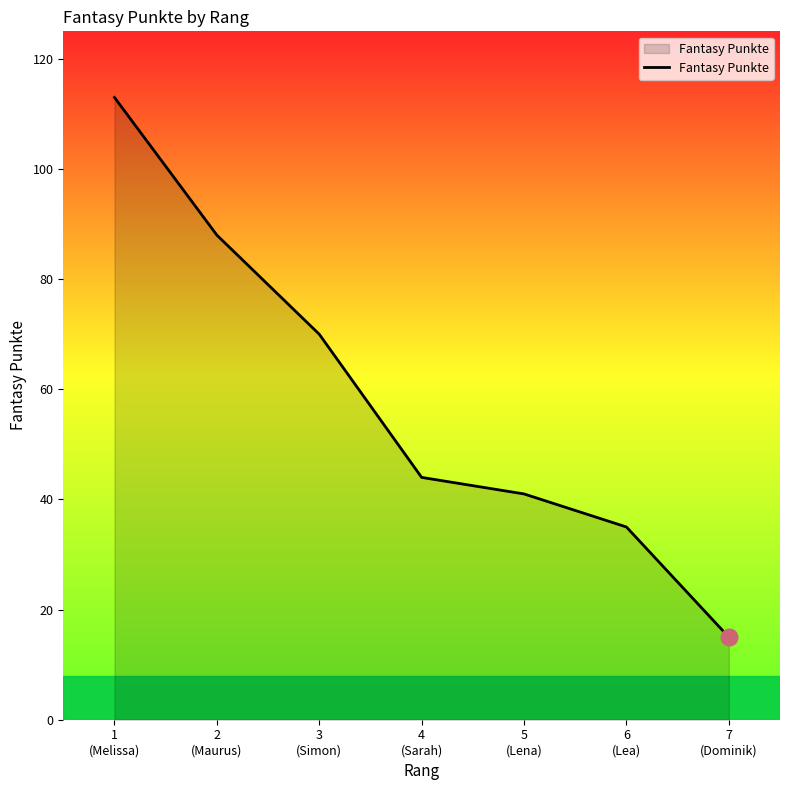

Is it true that the value at 5
(Lena) is 56?

False